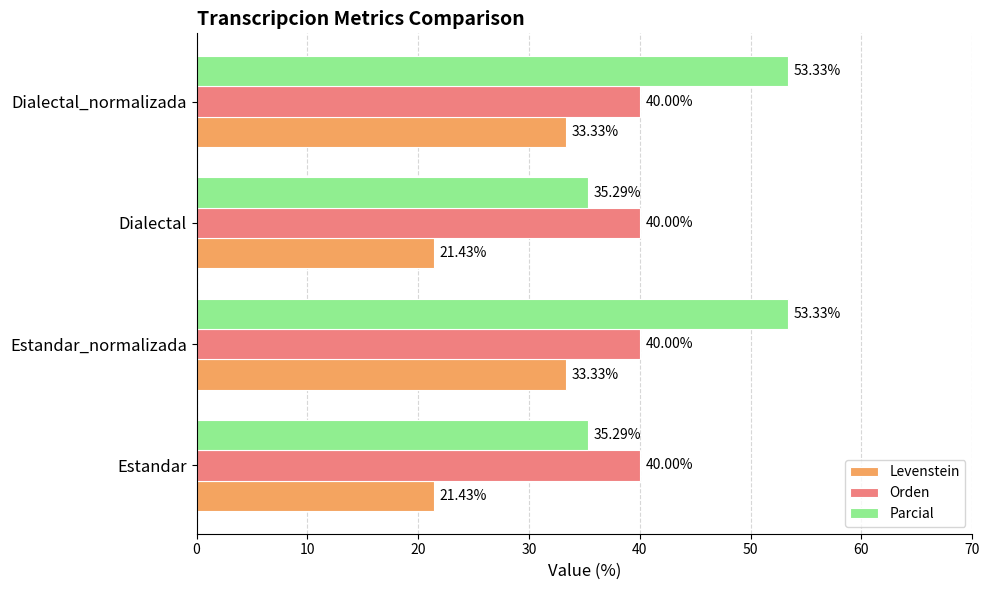

What is the sum of all Orden values?

160.0